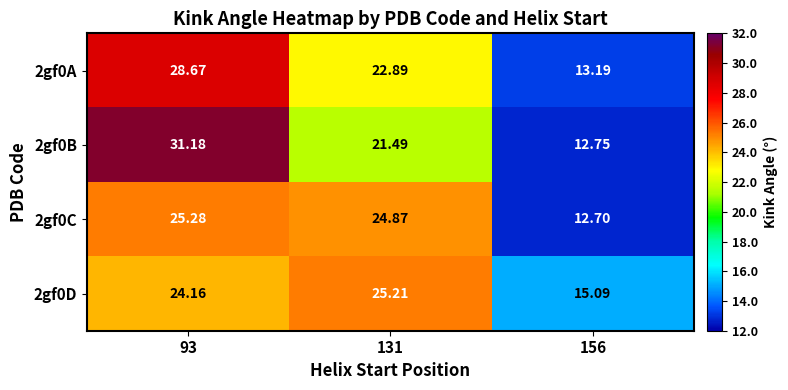

Reading left to right, what are all the values shown in this chart?

2gf0A: 93=28.7	131=22.9	156=13.2
2gf0B: 93=31.2	131=21.5	156=12.8
2gf0C: 93=25.3	131=24.9	156=12.7
2gf0D: 93=24.2	131=25.2	156=15.1